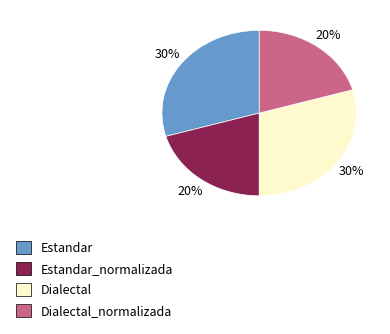

Is there any slice that represents more than half of the pie?

No